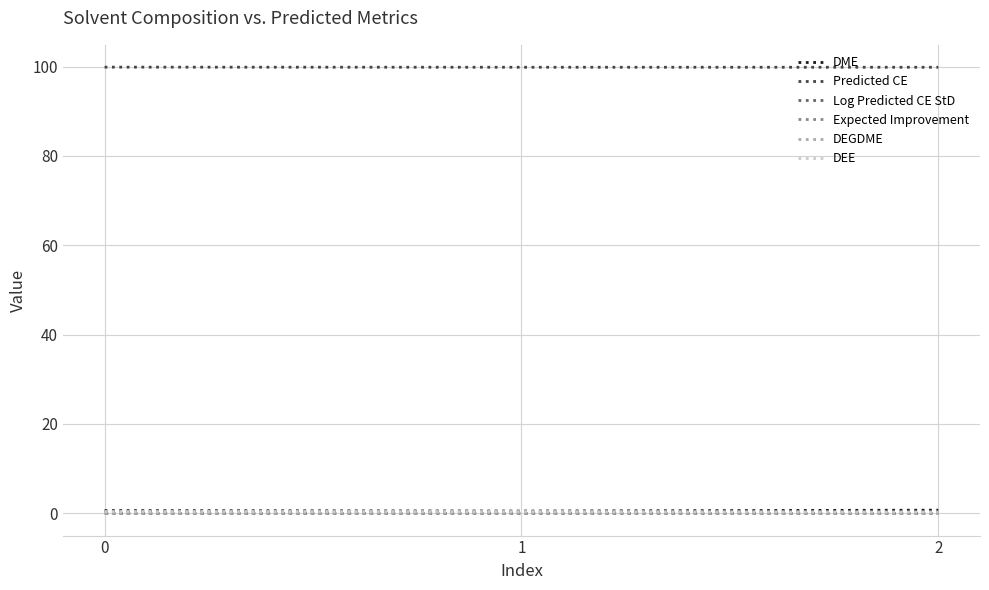

Is it true that Predicted CE equals 99.9 at 0?

True